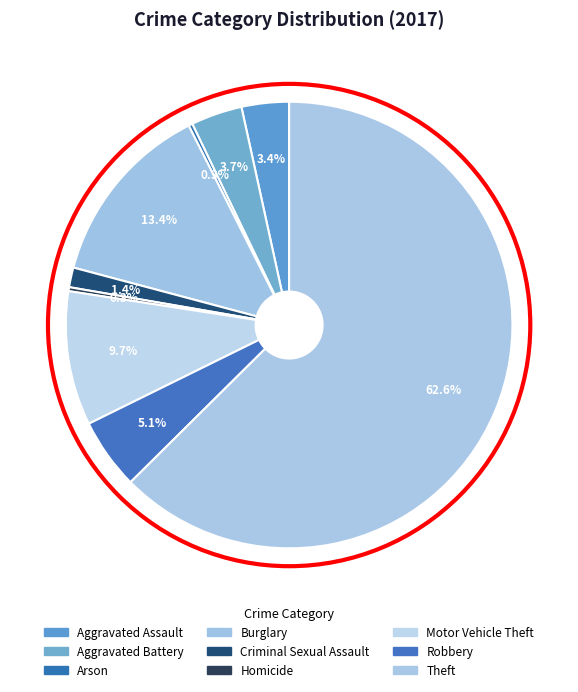

What is the largest slice in the pie chart?

Theft